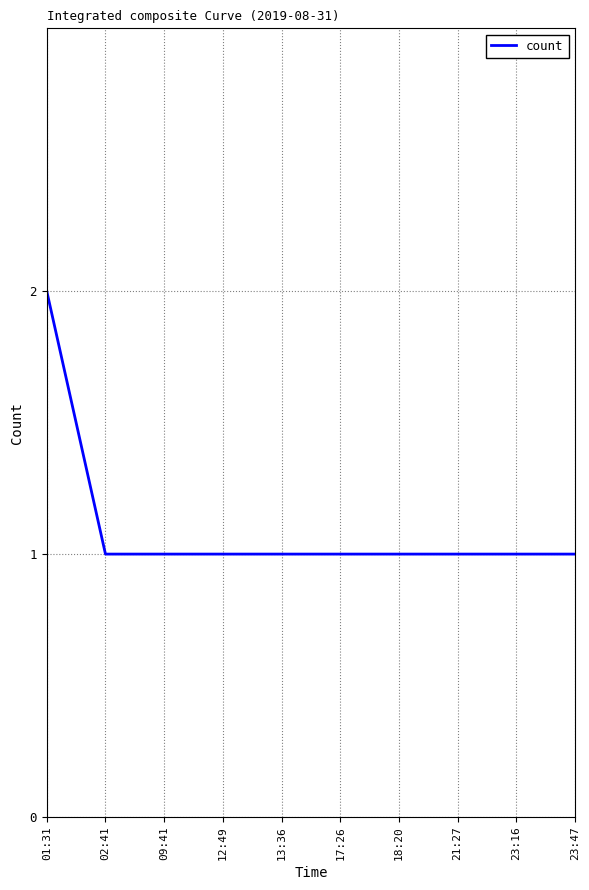

What is the difference between the values at 12:49 and 01:31?

1